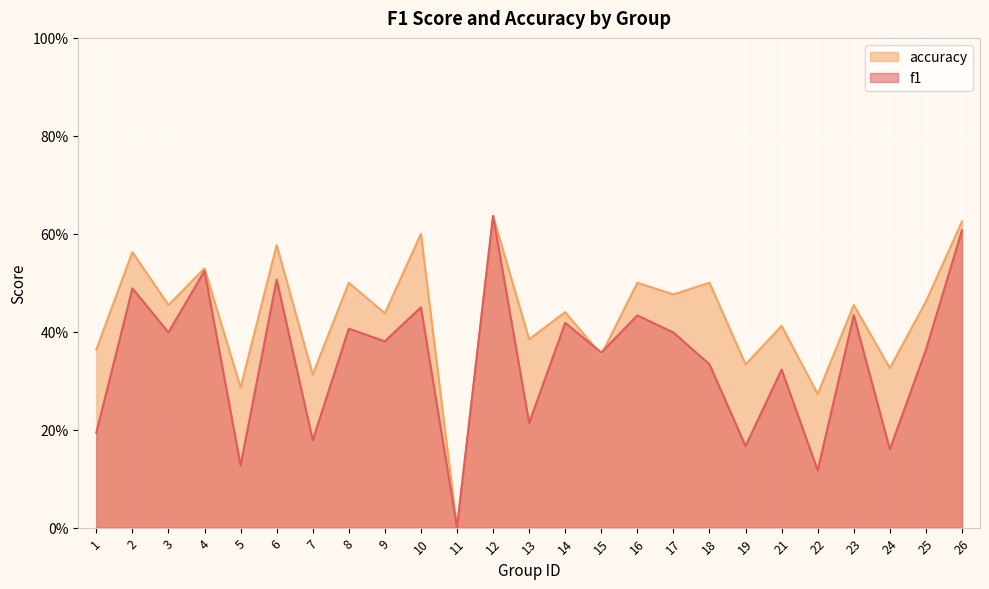

At which category does f1 reach its first local valley?

3